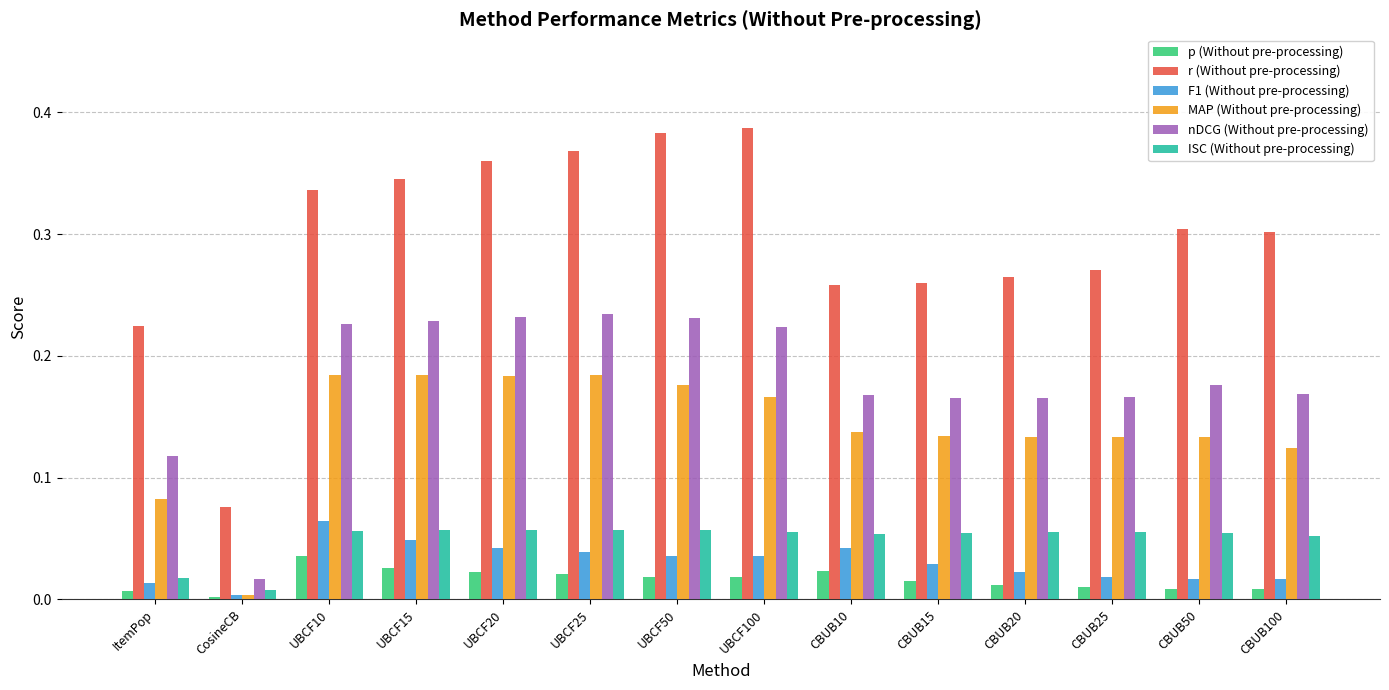

Which series changed the most between CBUB10 and CBUB50?

r (Without pre-processing)